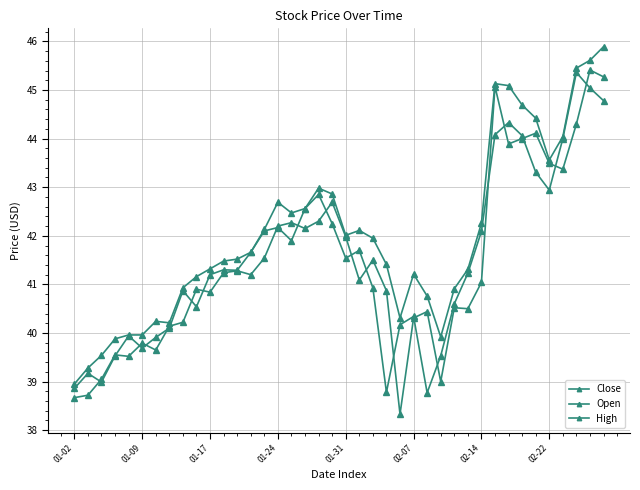

True or false: Open has more than 1 points higher than both neighbors.

True